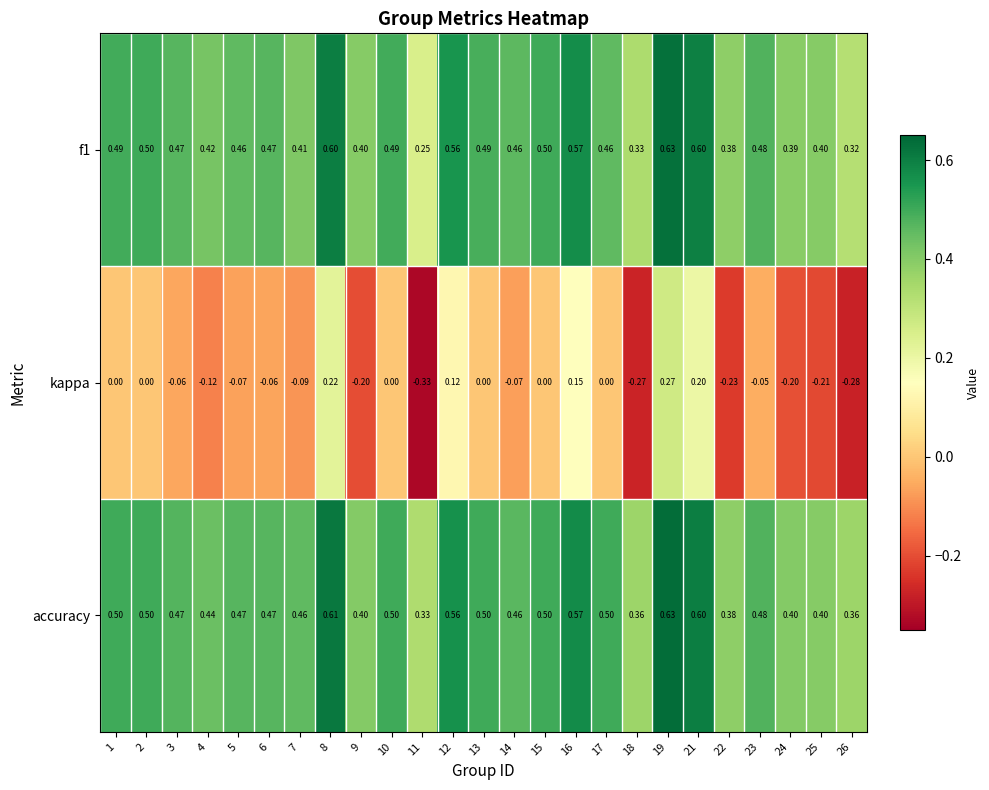

Which series has the largest total across all categories?

accuracy